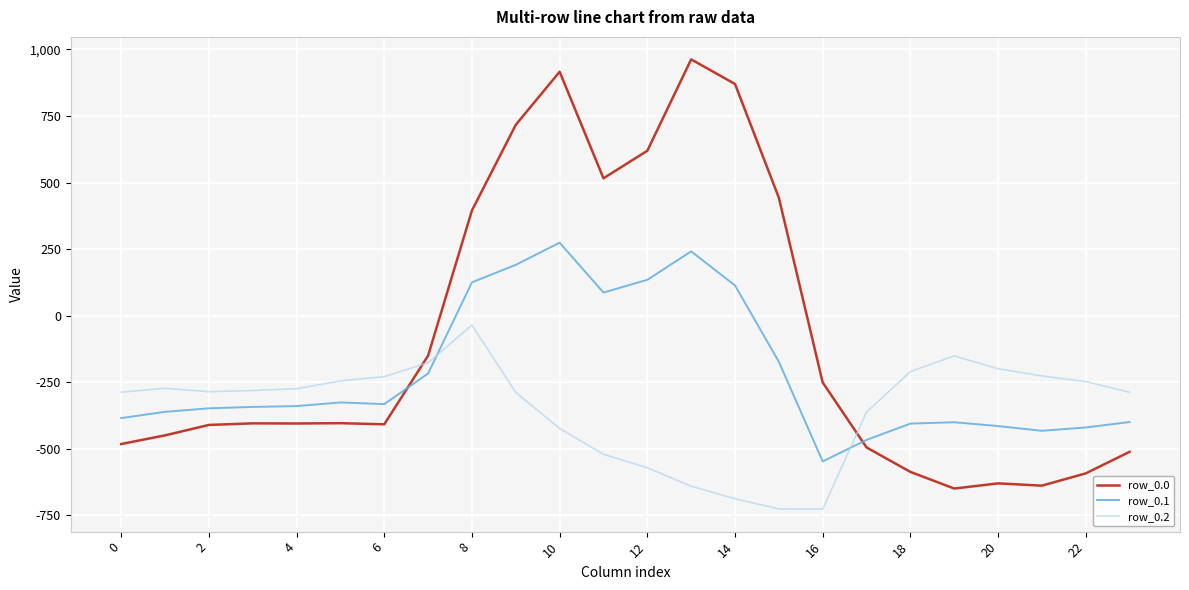

What is the greatest value displayed?

962.7